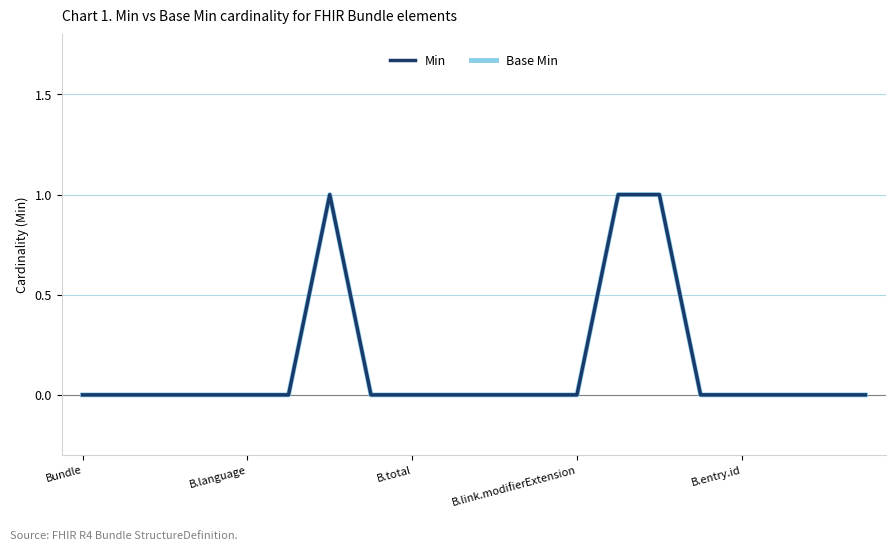

Does the chart have visible grid lines?

Yes